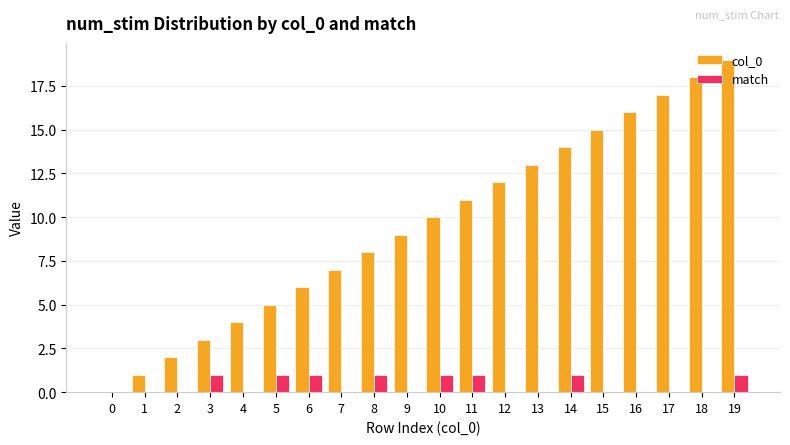

Between 7 and 19, which series saw the biggest shift?

col_0